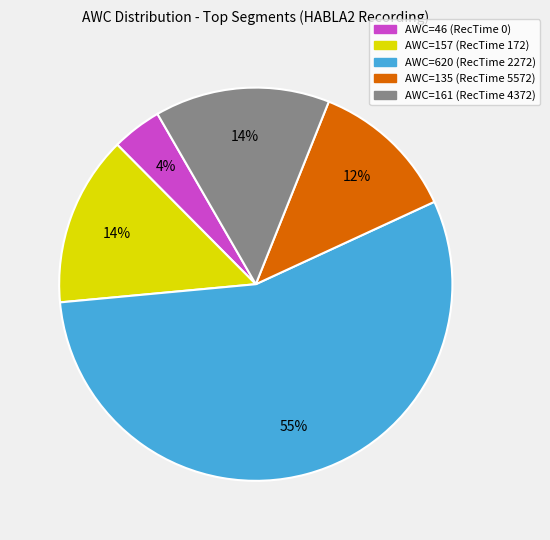

To the nearest percent, what is the average slice percentage?

20%